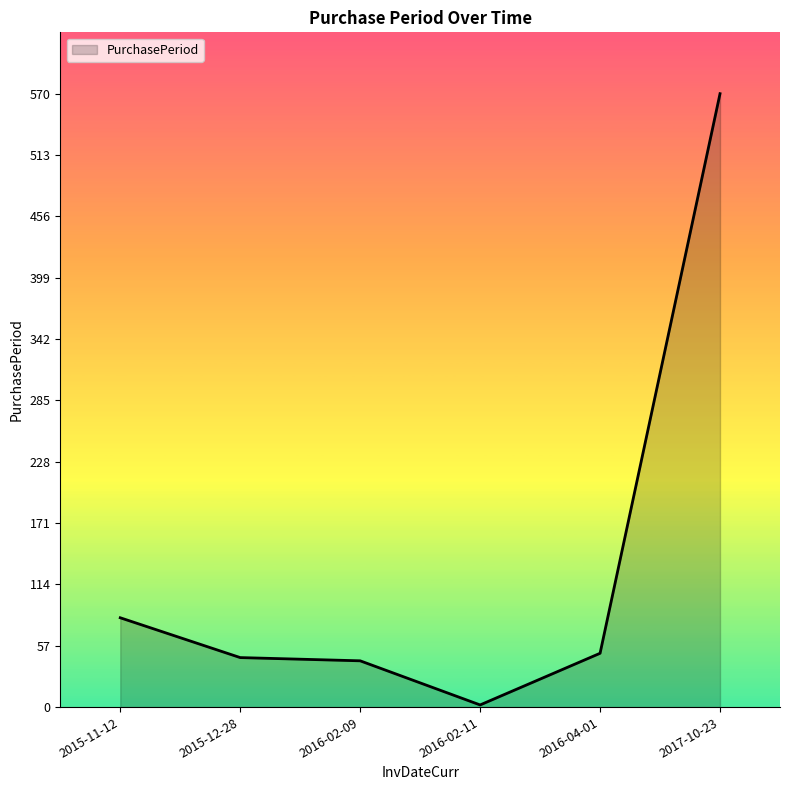

Reading left to right, transcribe all the data shown in this chart.

83	46	43	2	50	570